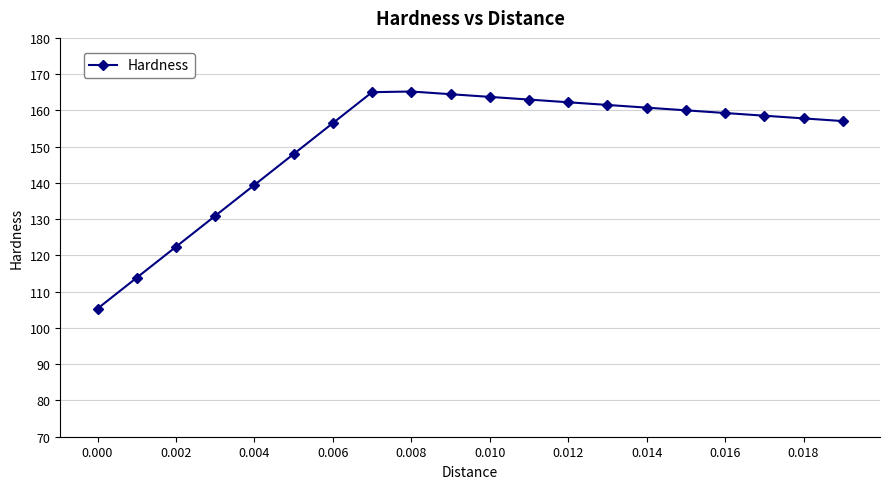

What is the value of the 17th point from the left?

159.3